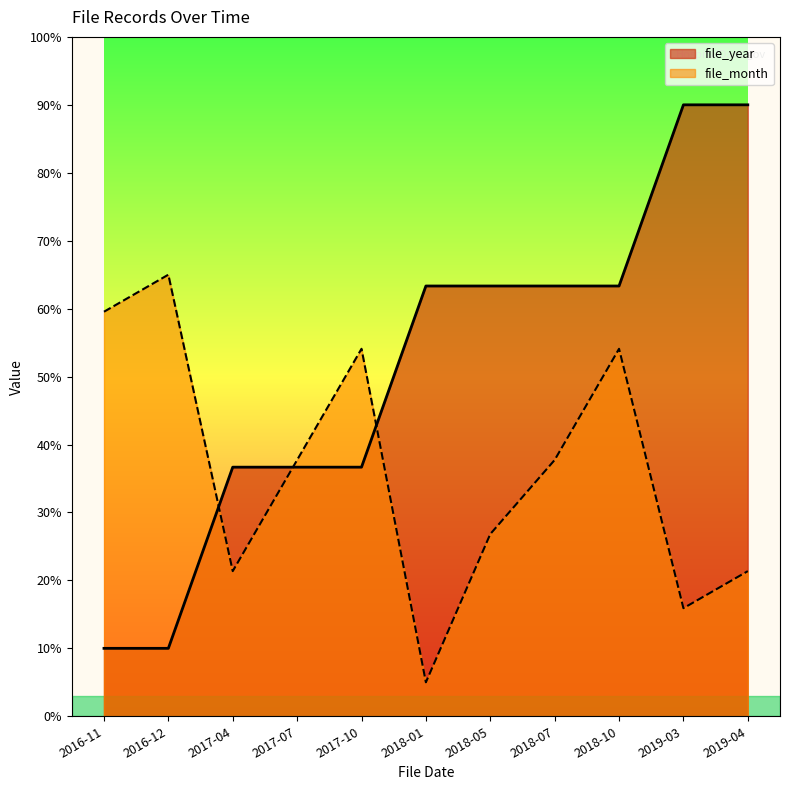

True or false: file_year has more than 2 interior local peaks.

False